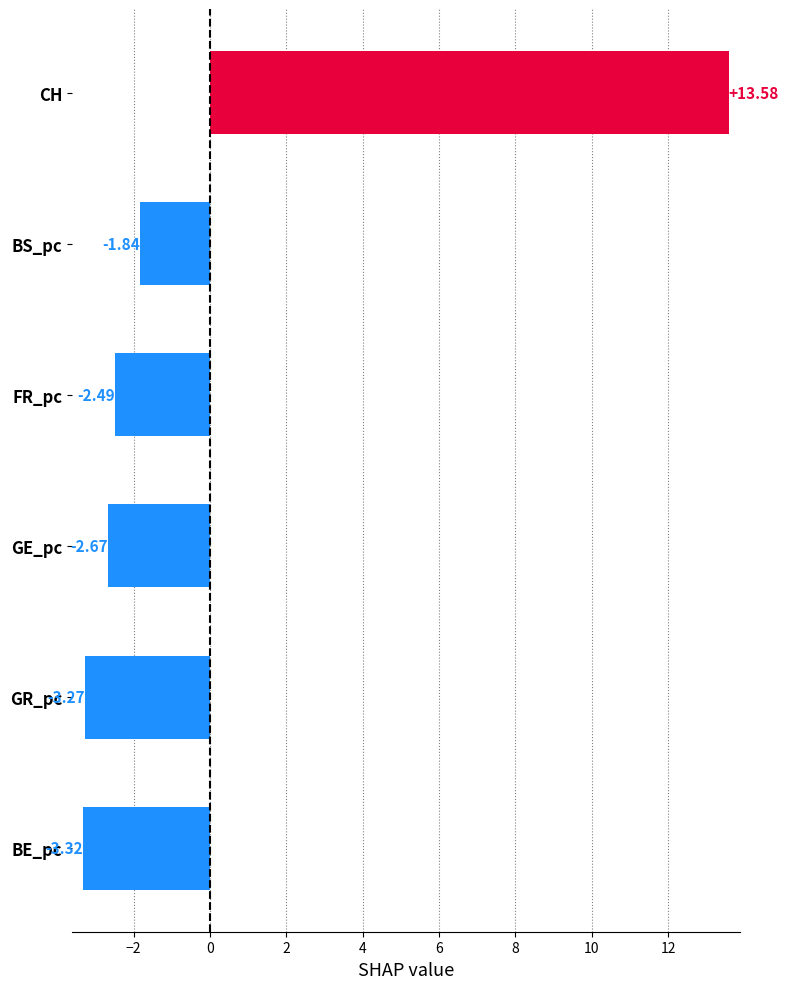

At which label is the value closest to 5?

BS_pc